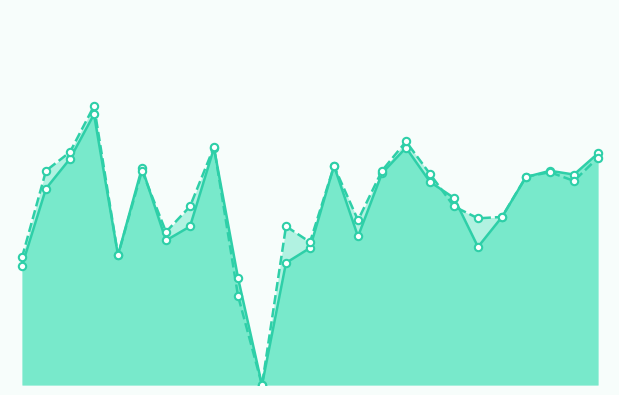

At how many categories does at least one series exceed 0?

24